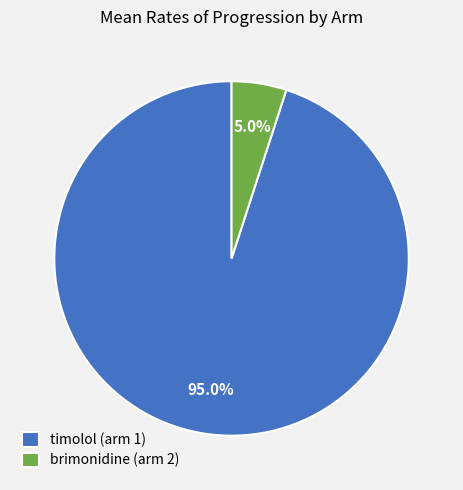

To the nearest percent, what portion does timolol (arm 1) represent?

95%